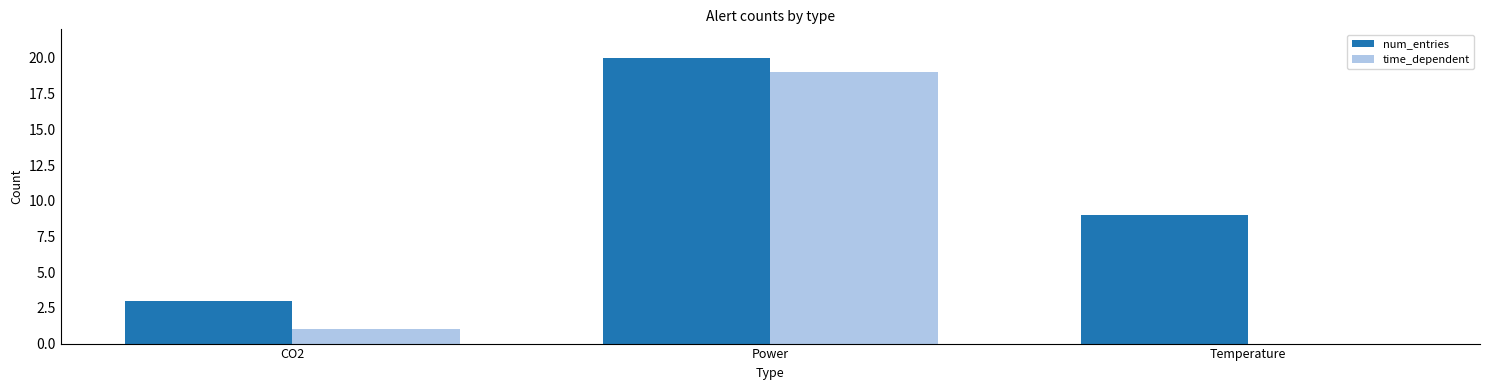

The num_entries series shows 20 at Power. True or false?

True